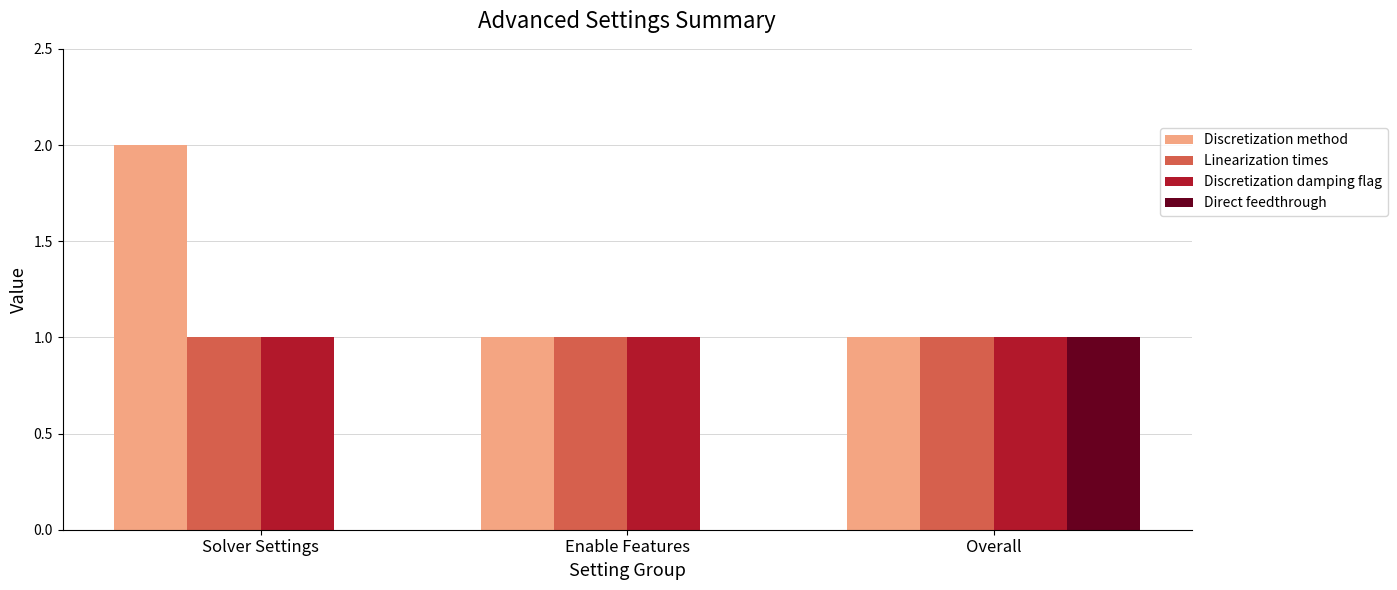

Are the bars horizontal?

No